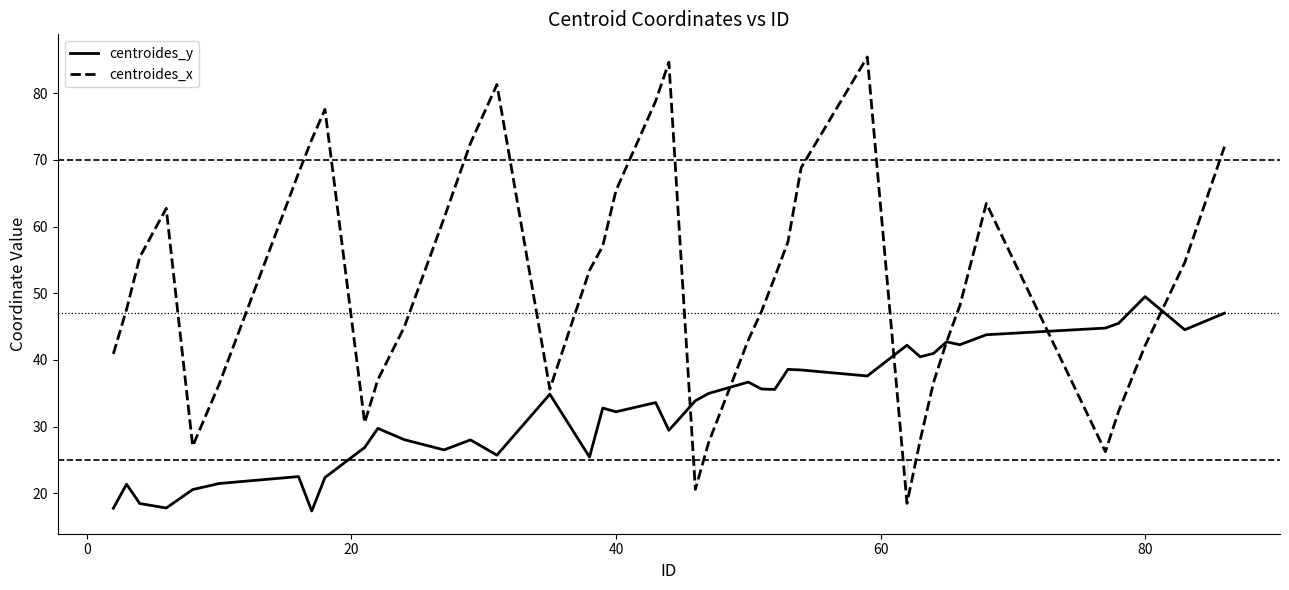

Which series has the largest total across all categories?

centroides_x